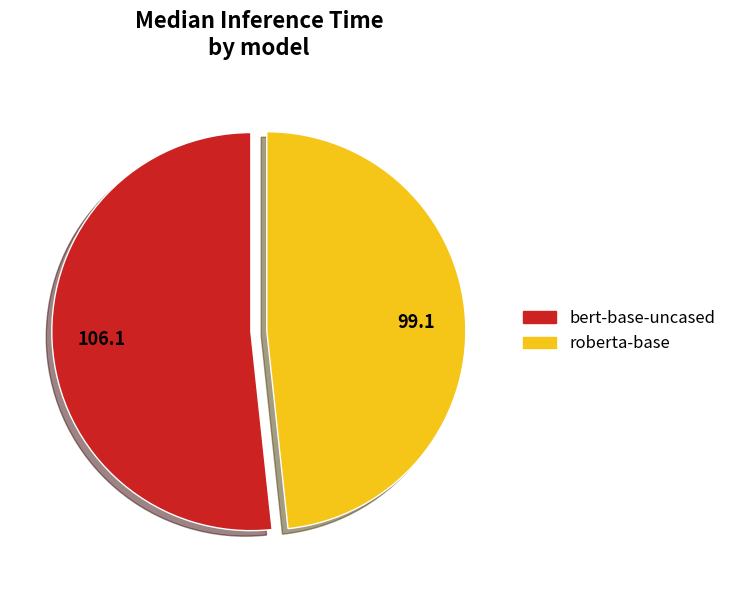

True or false: roberta-base accounts for 48% of the total.

True